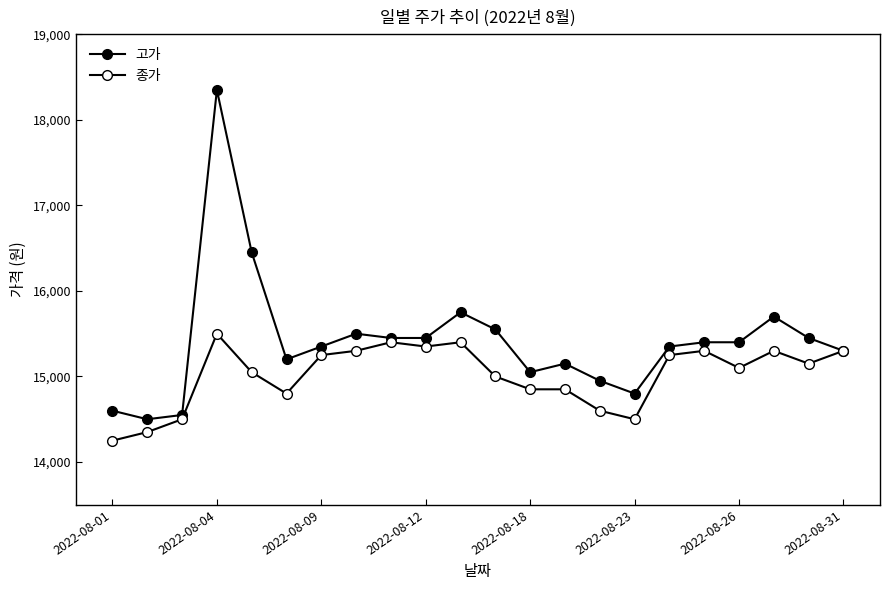

Is this an area chart (filled region under the line)?

No